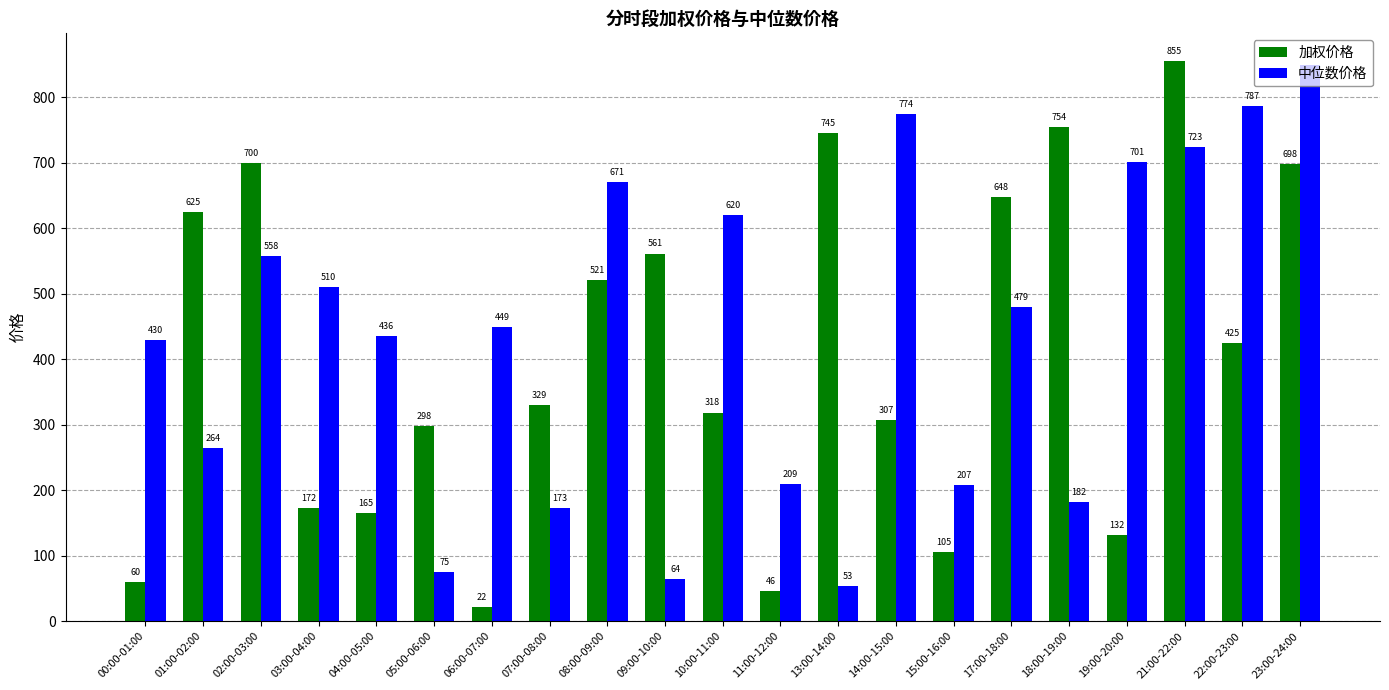

What is the value of the 中位数价格 bar at the 18th from the left?

701.0